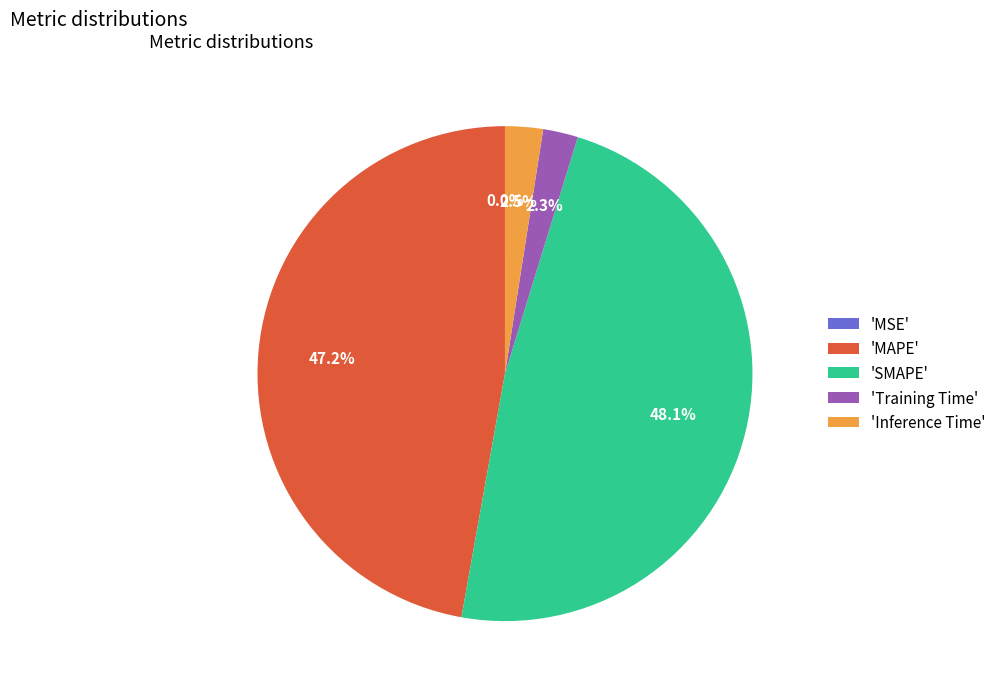

Which category has the biggest portion of the pie?

'SMAPE'